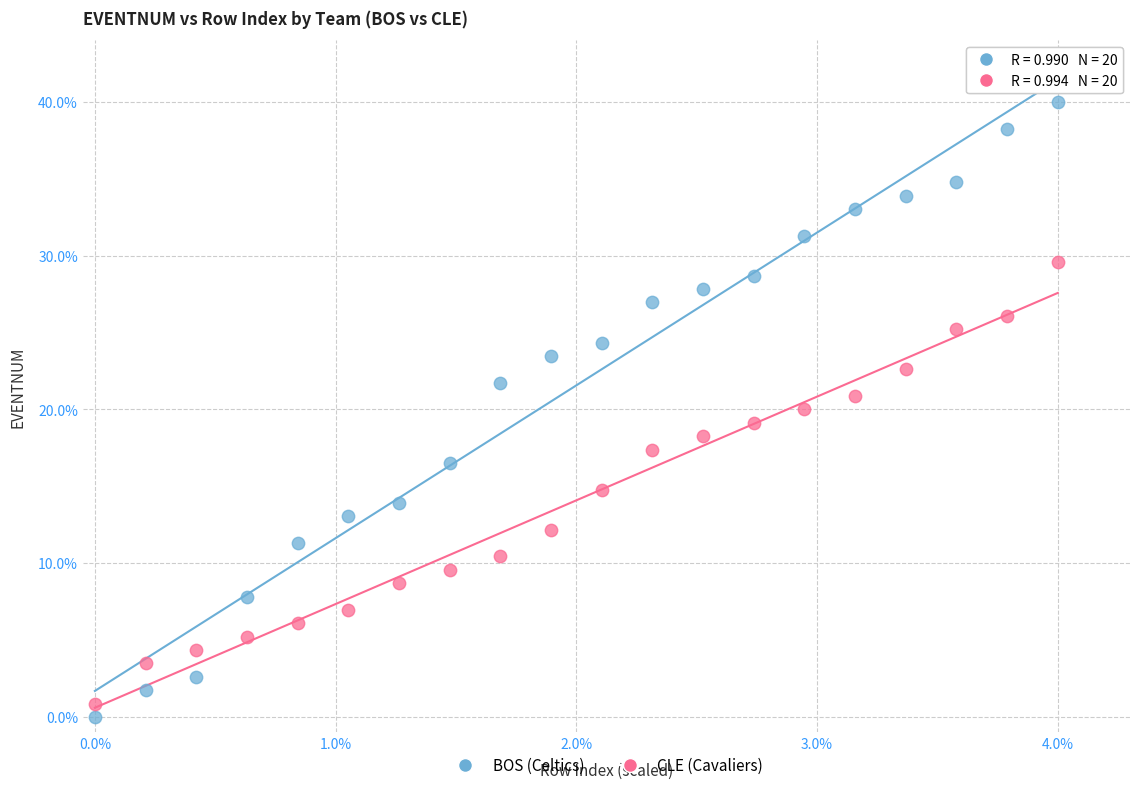

Which series reaches the maximum Y coordinate?

BOS (Celtics)